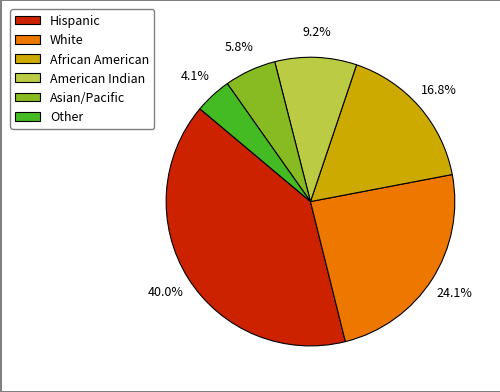

What is the largest slice in the pie chart?

Hispanic